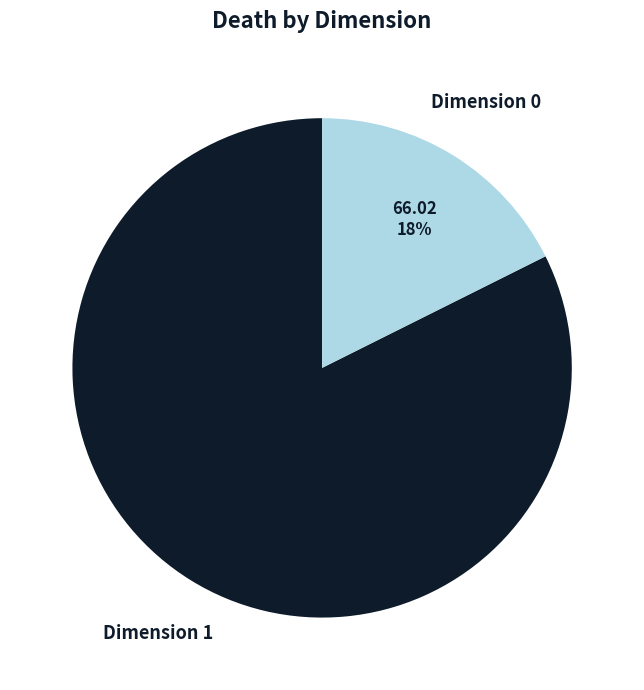

How many segments does this pie chart have?

2